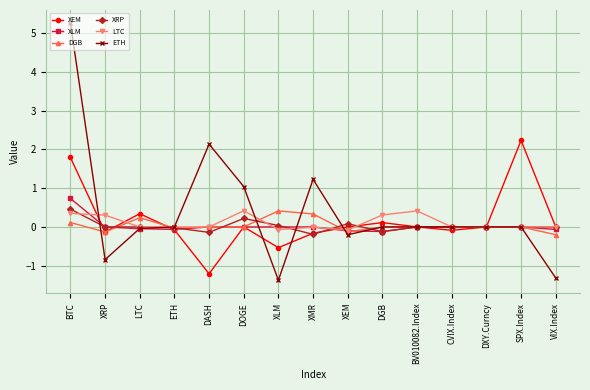

How many data points does each series have?

15